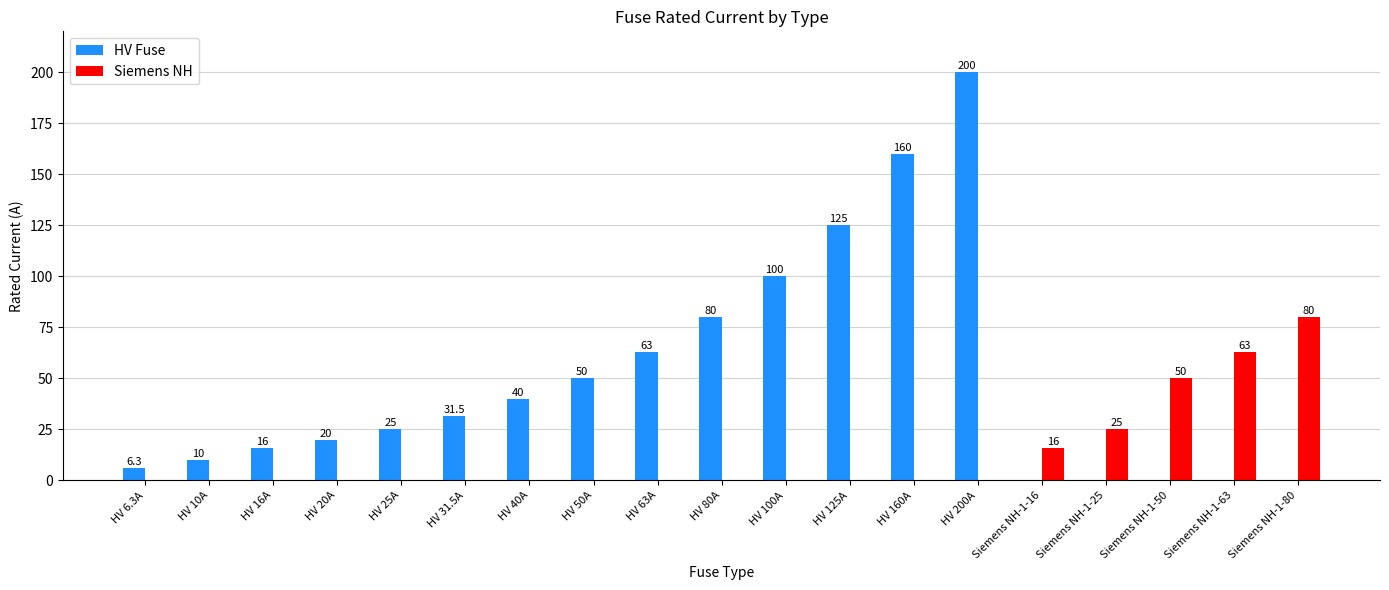

The Siemens NH series shows 35.0 at Siemens NH-1-25. True or false?

False